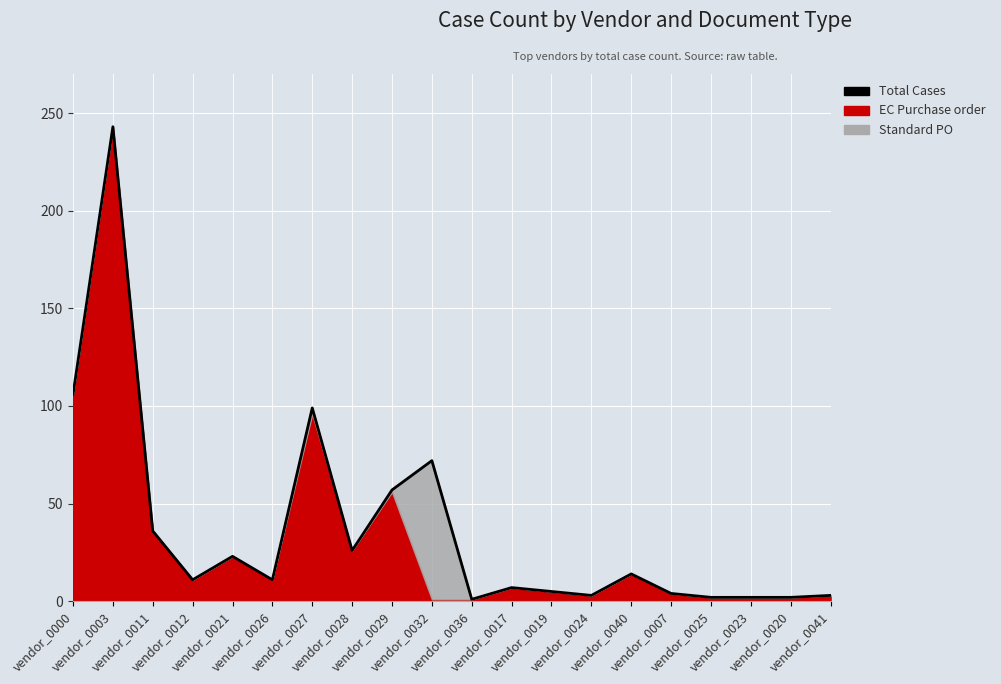

What is the sum of all values?

727